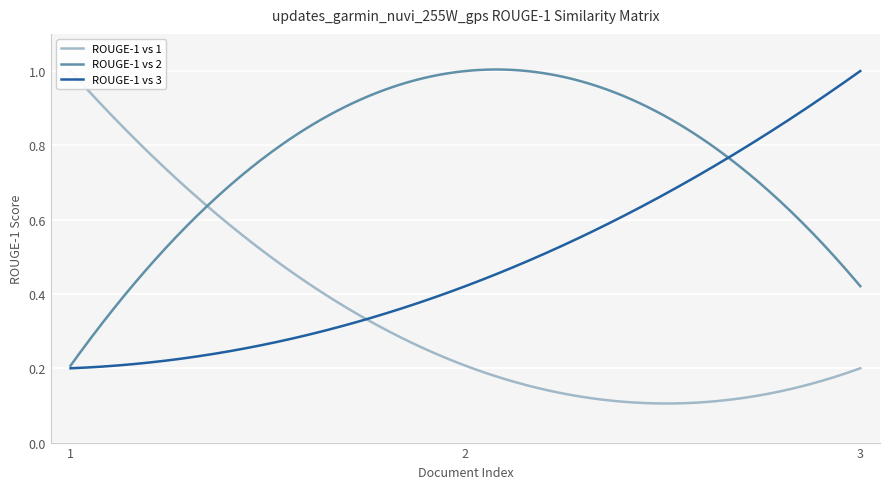

Which category has the lowest value across all series?

3